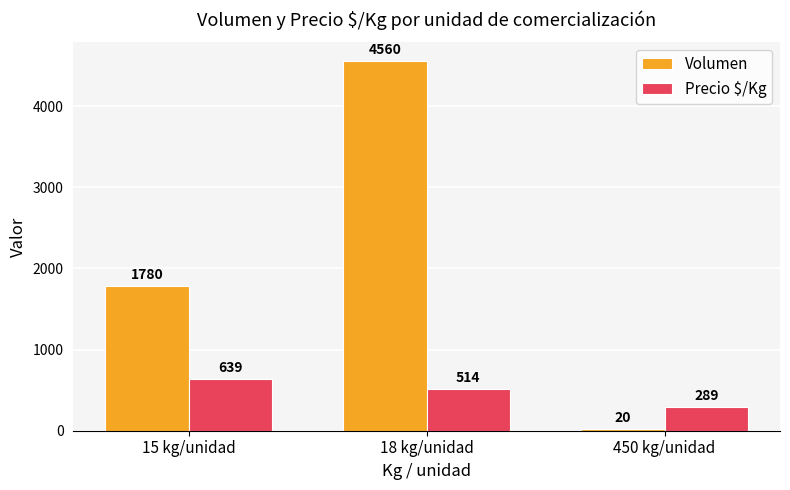

Reading right to left, list all the values displayed in this chart.

Volumen: 450 kg/unidad=20	18 kg/unidad=4560	15 kg/unidad=1780
Precio $/Kg: 450 kg/unidad=289	18 kg/unidad=514	15 kg/unidad=639